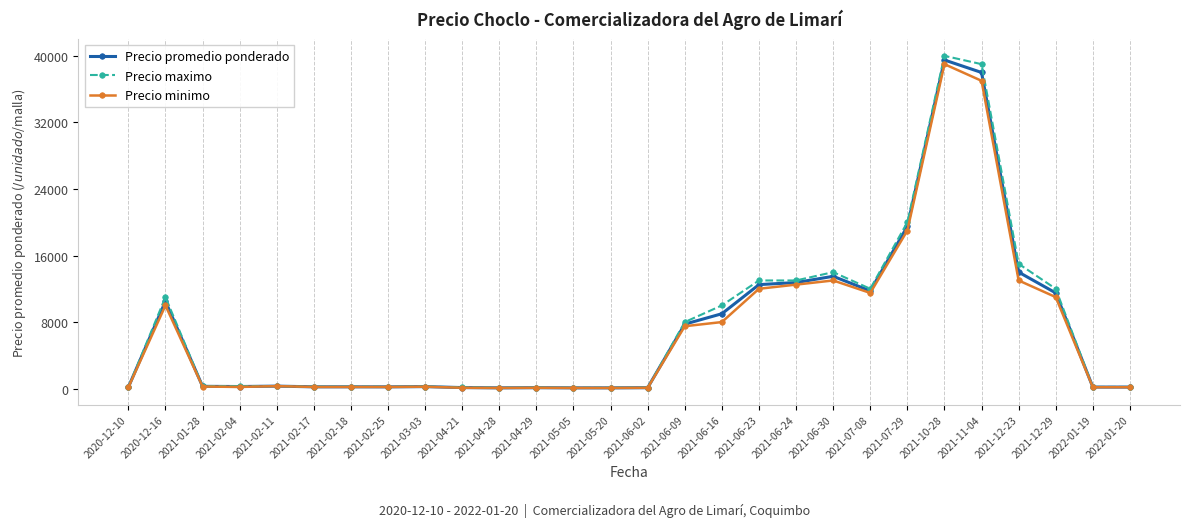

Which series has the widest spread of values?

Precio maximo